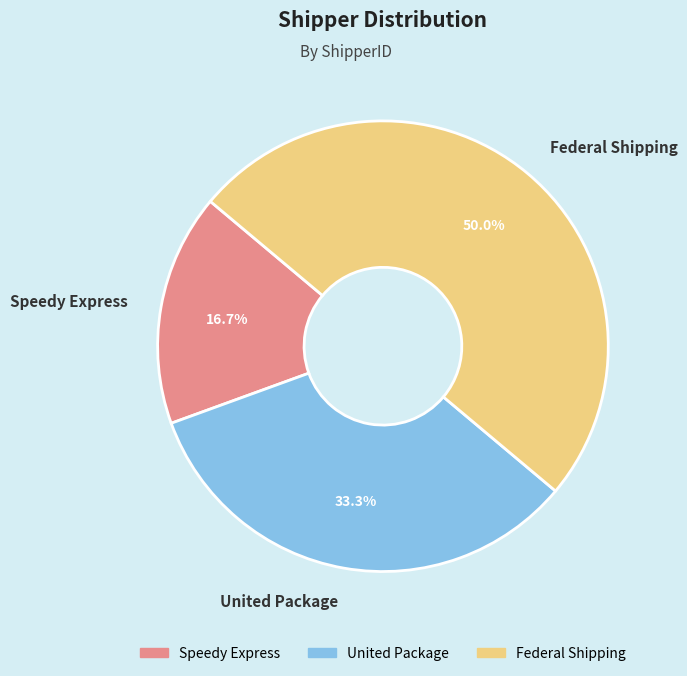

The Speedy Express slice represents 8% of the pie. True or false?

False